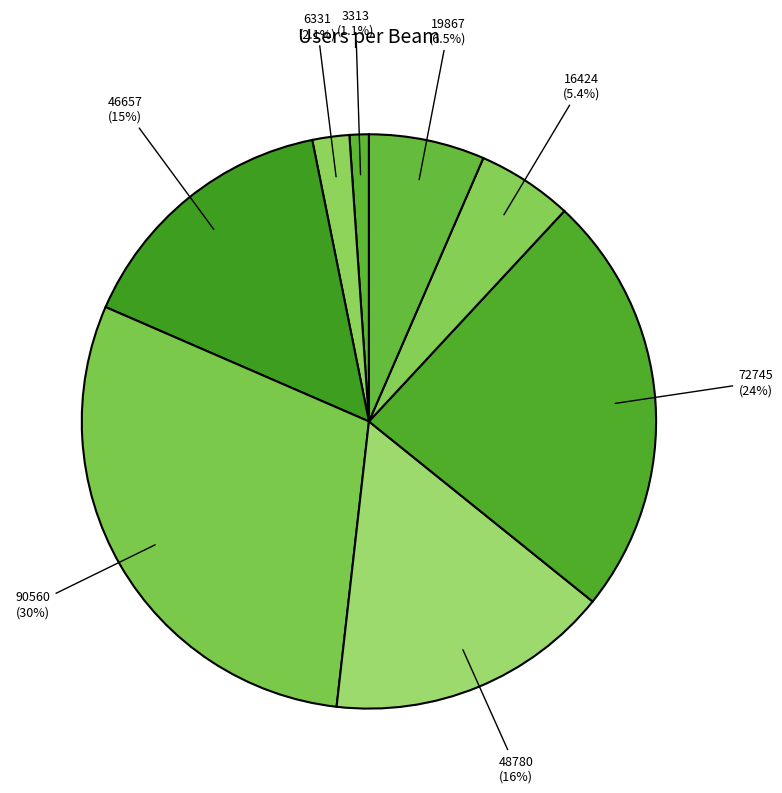

How many slices are in this pie chart?

8